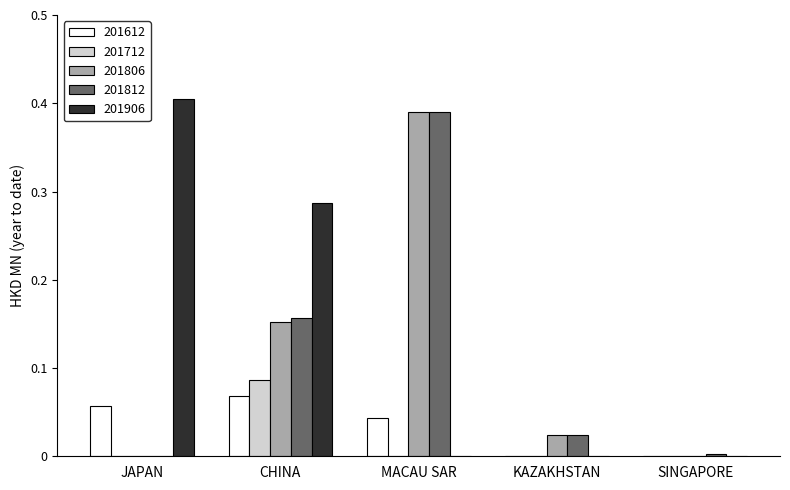

Which series has the largest total across all categories?

201906